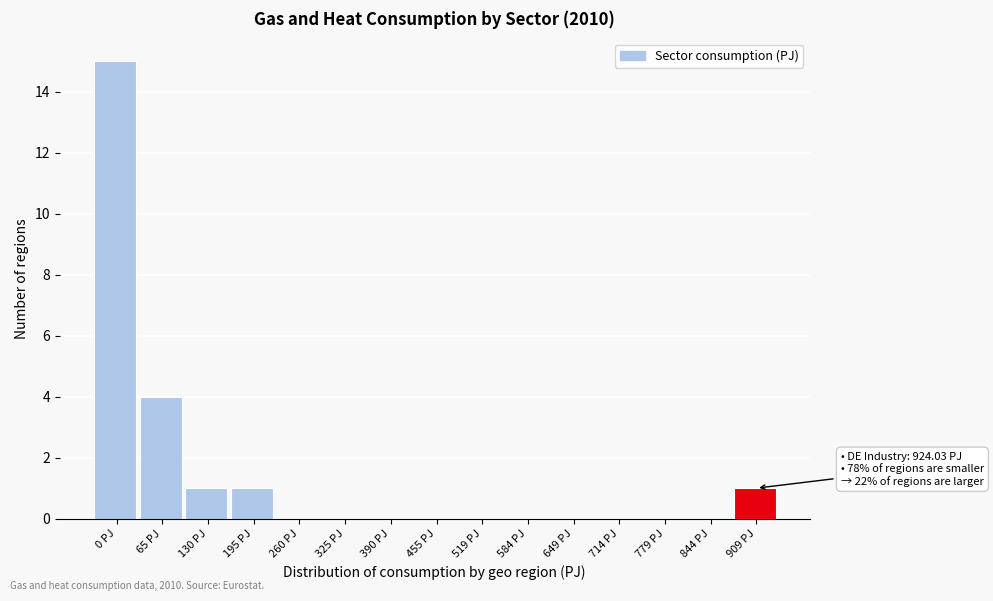

Reading right to left, transcribe all the data shown in this chart.

909 PJ=1	844 PJ=0	779 PJ=0	714 PJ=0	649 PJ=0	584 PJ=0	519 PJ=0	455 PJ=0	390 PJ=0	325 PJ=0	260 PJ=0	195 PJ=1	130 PJ=1	65 PJ=4	0 PJ=15